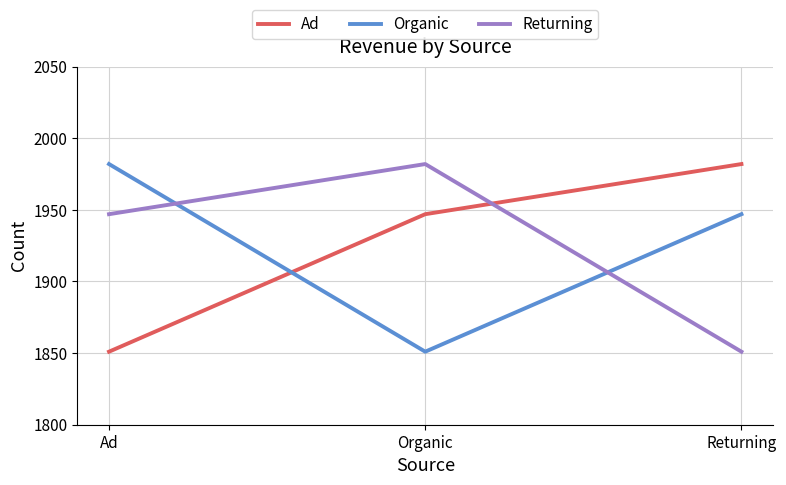

Rank the series at Ad from highest to lowest value.

Organic, Returning, Ad